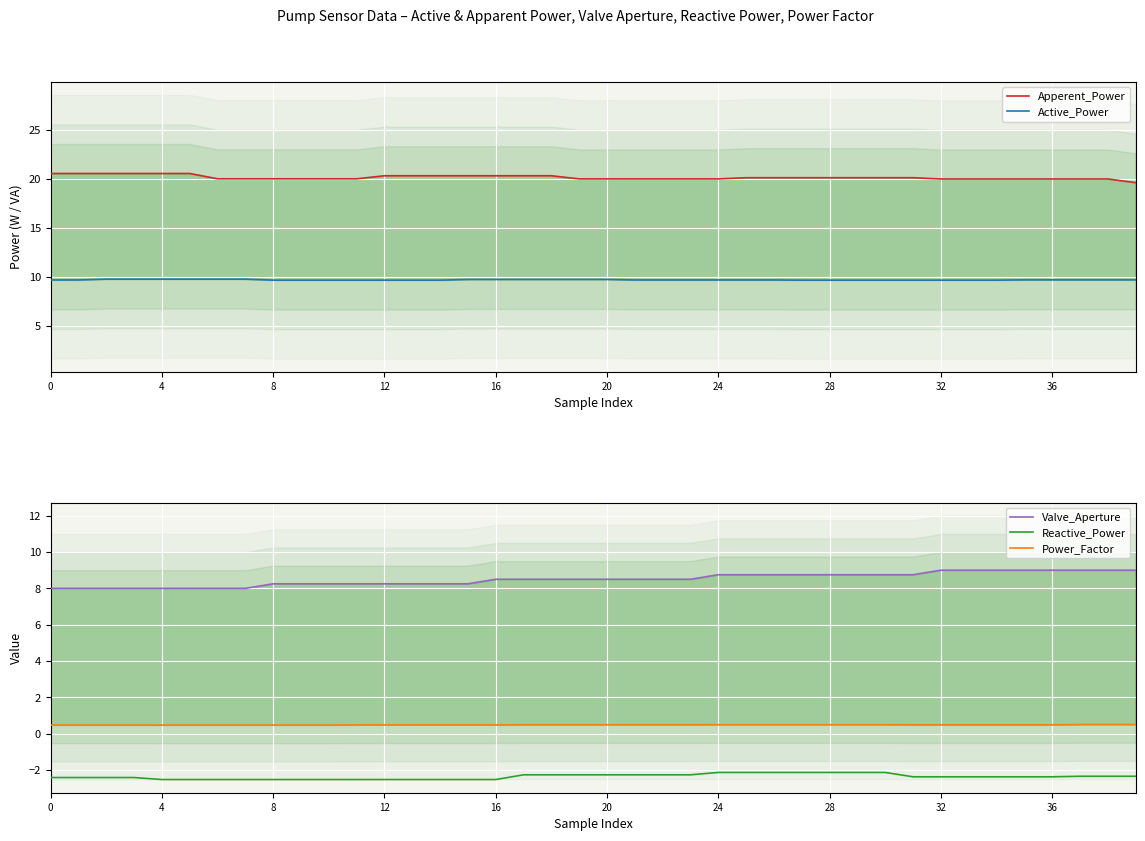

What is the highest value of the Valve_Aperture series?

9.0